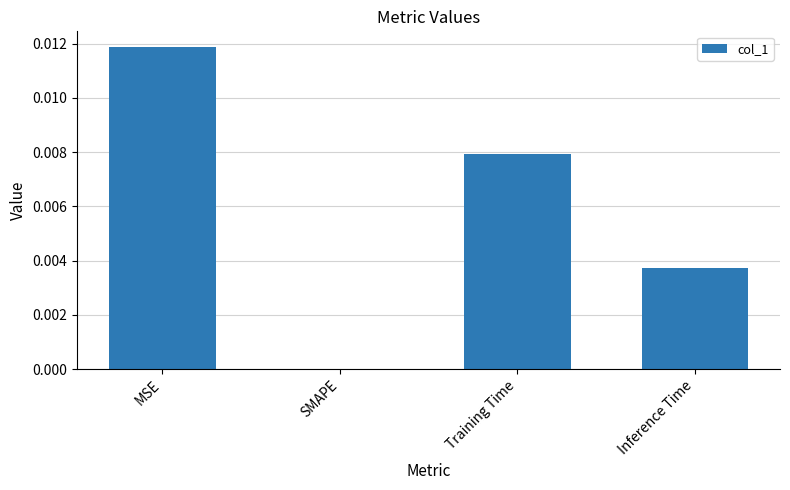

How many values are above zero?

3